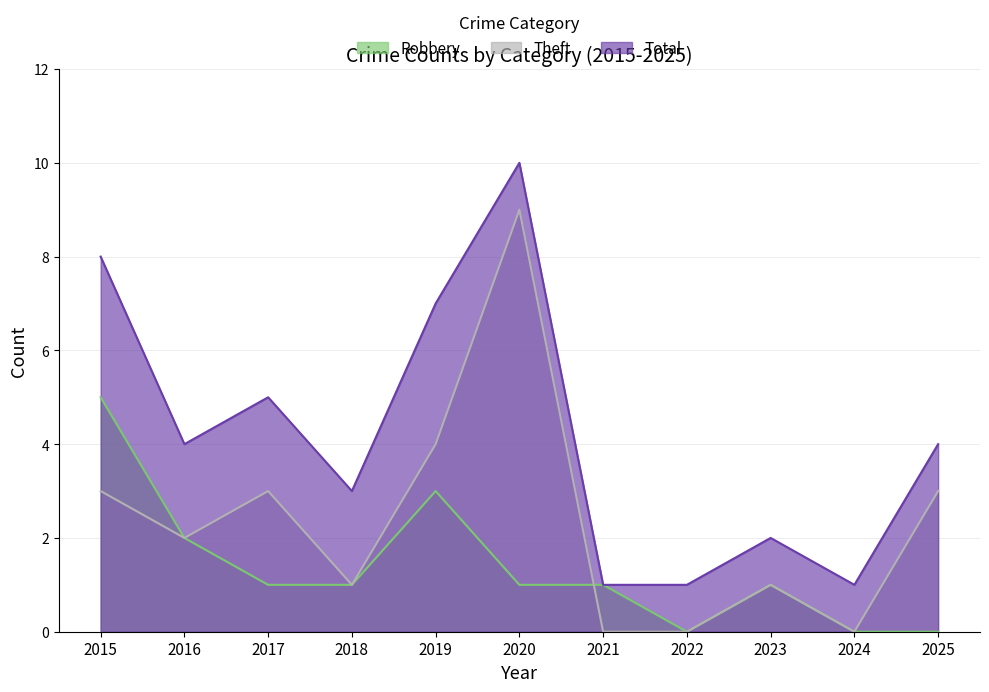

Rank the series by their maximum value, from lowest to highest.

Robbery, Theft, Total